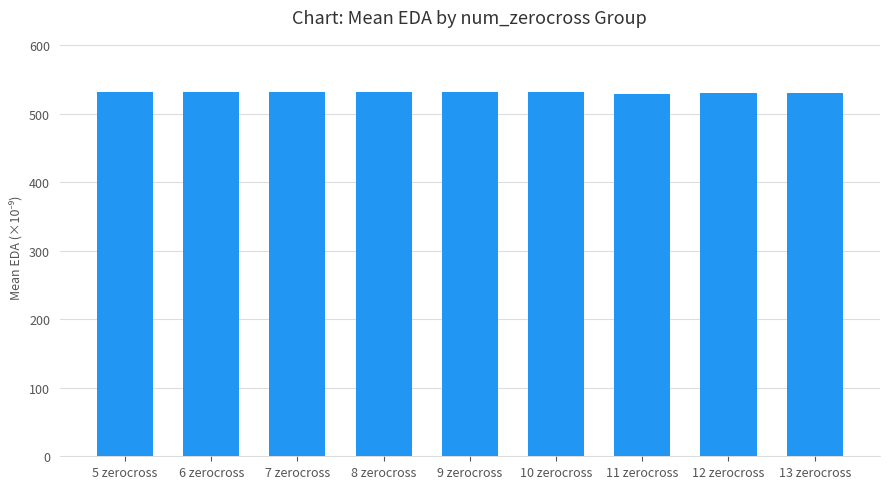

True or false: the data shows 704.8 at 10 zerocross.

False